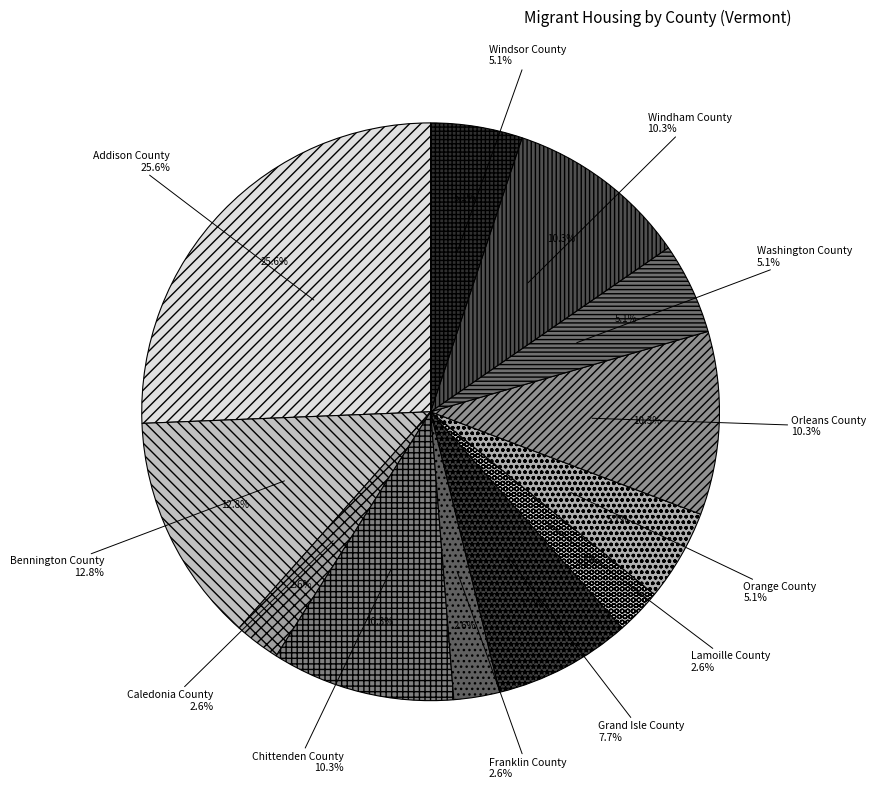

True or false: Windham County accounts for 10% of the total.

True